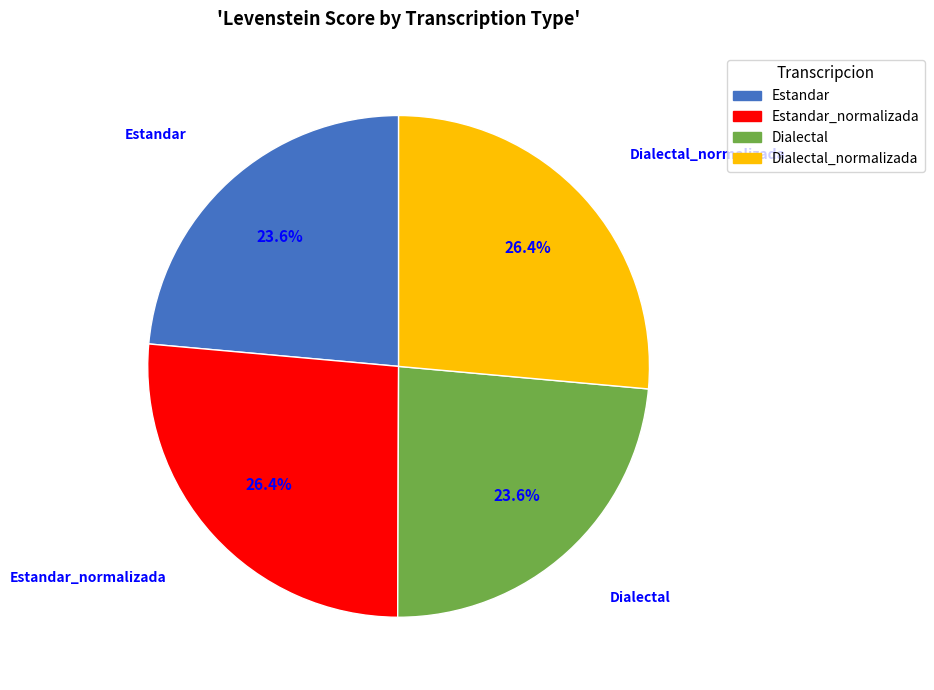

True or false: Dialectal accounts for 18% of the total.

False